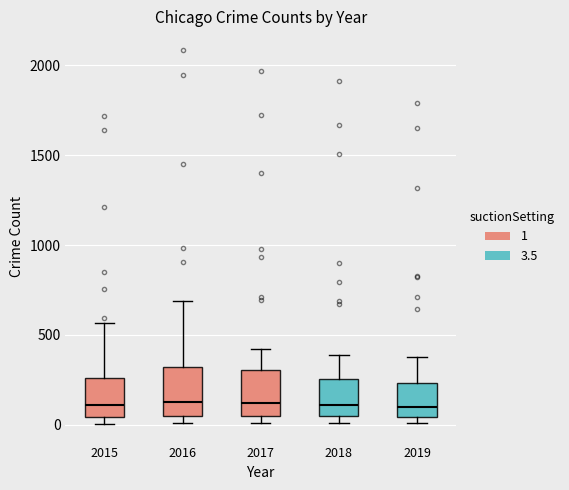

Reading left to right, read every box against the y-axis: the position of its median line, the range the box covers, and the ends of its whiskers. The values are not printed on the chart, so give them approximately, as read against the axis.

2015: median 100, box 50 to 250, whiskers 0 to 550
2016: median 150, box 50 to 300, whiskers 0 to 700
2017: median 100, box 50 to 300, whiskers 0 to 400
2018: median 100, box 50 to 250, whiskers 0 to 400
2019: median 100, box 50 to 250, whiskers 0 to 400